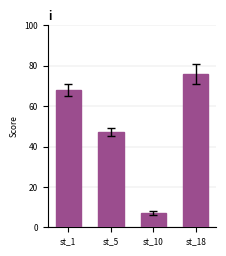

True or false: the data shows 12 at st_10.

False